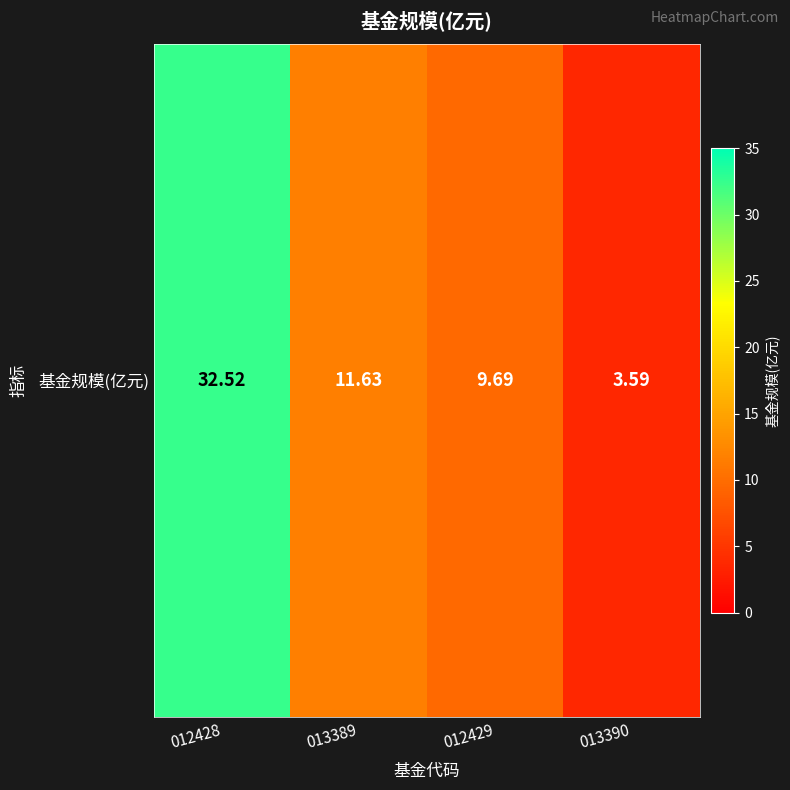

Which label corresponds to the smallest value in the chart?

013390